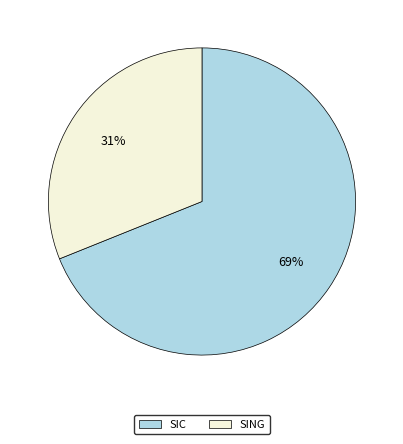

Which slice represents more than half of the pie?

SIC